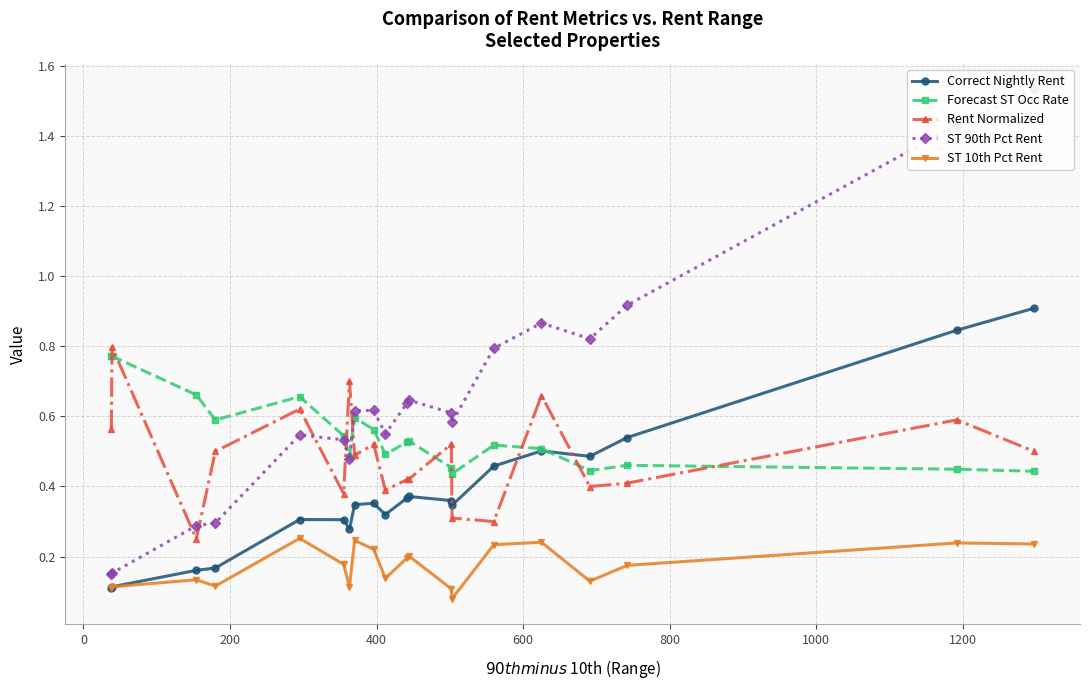

True or false: ST 90th Pct Rent and Rent Normalized intersect in this chart.

True